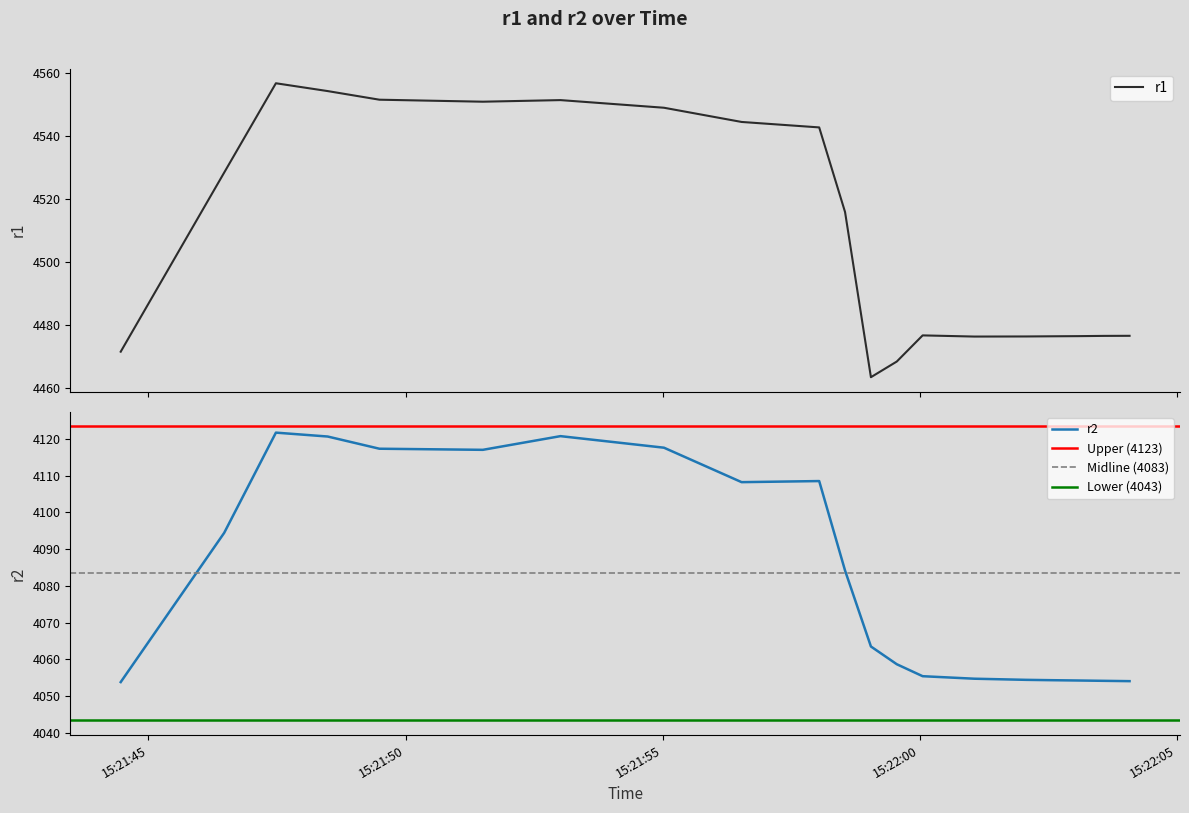

Between 2024-10-25 15:21:46.473000 and 2024-10-25 15:21:48.486000, which series saw the biggest shift?

r2